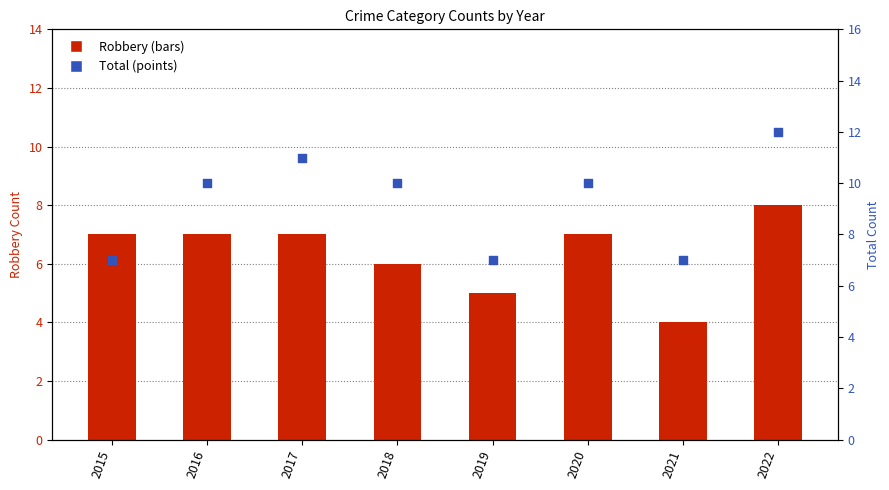

Which series has the largest total across all categories?

Total